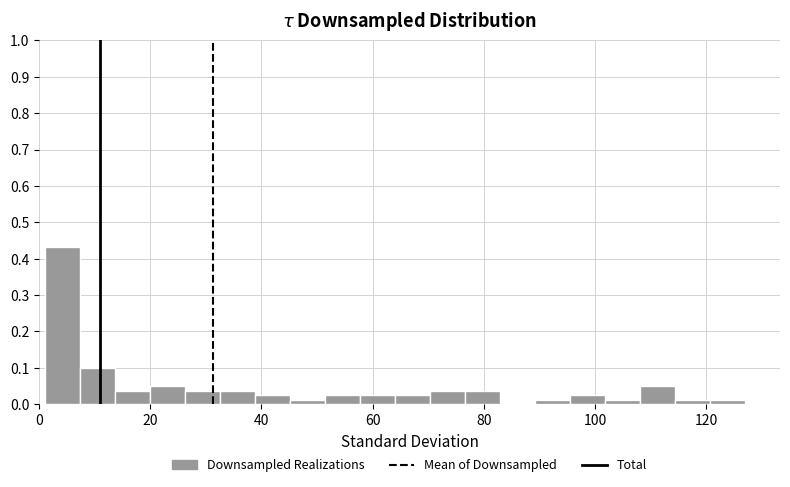

Around what value on the x-axis is the tallest bar? Give the approximate position of its centre, as read against the axis.

4